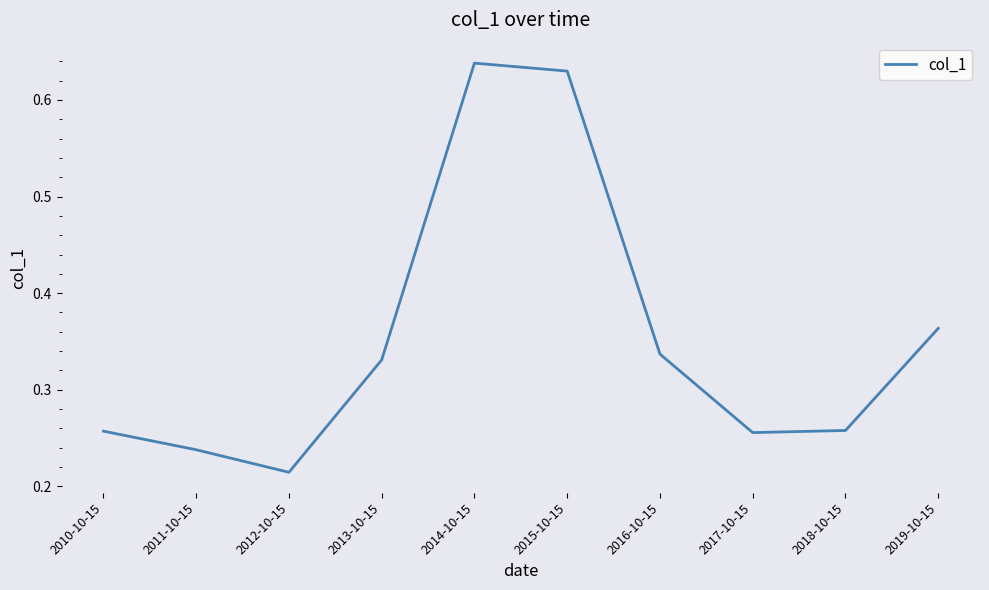

Between 2015-10-15 and 2017-10-15, which is larger?

2015-10-15